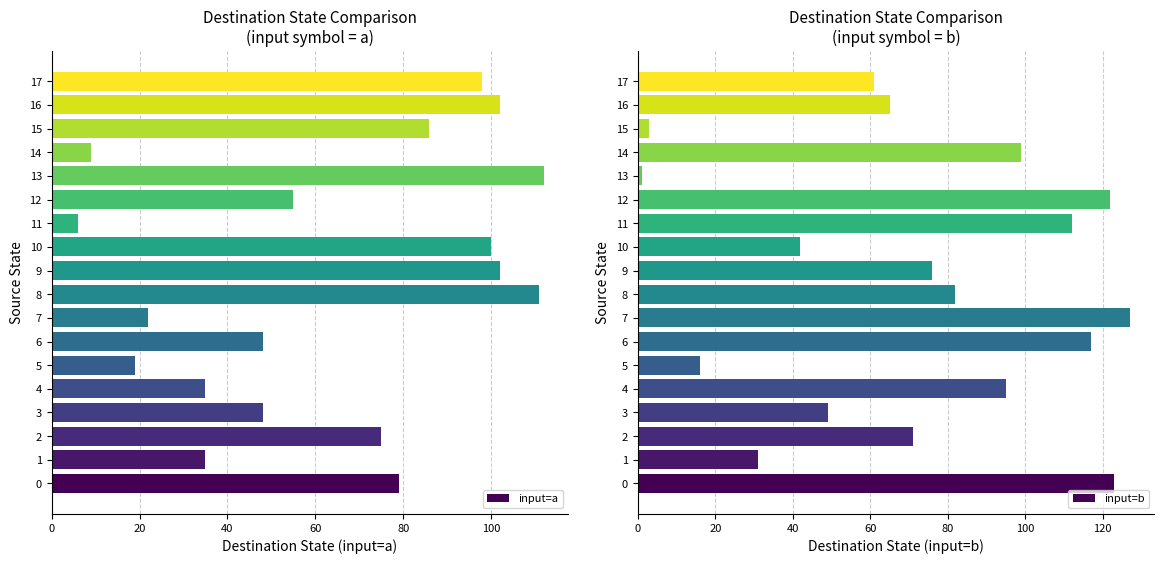

Reading right to left, transcribe all the data shown in this chart.

input=a: 98	102	86	9	112	55	6	100	102	111	22	48	19	35	48	75	35	79
input=b: 61	65	3	99	1	122	112	42	76	82	127	117	16	95	49	71	31	123